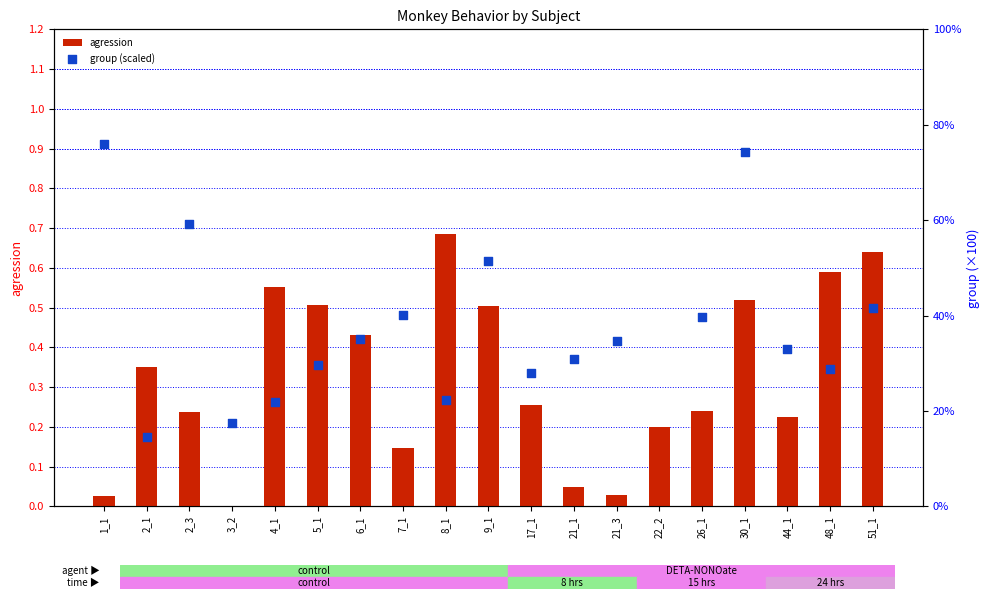

Which series contains the lowest Y value?

agression